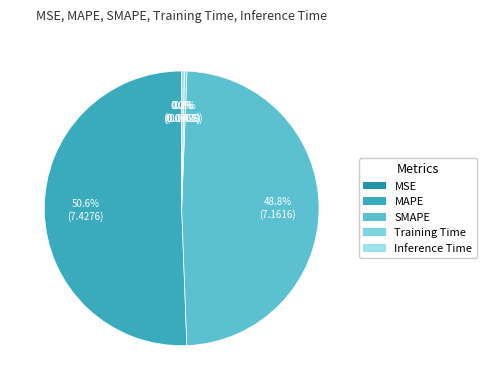

Count the number of slices in the pie.

5